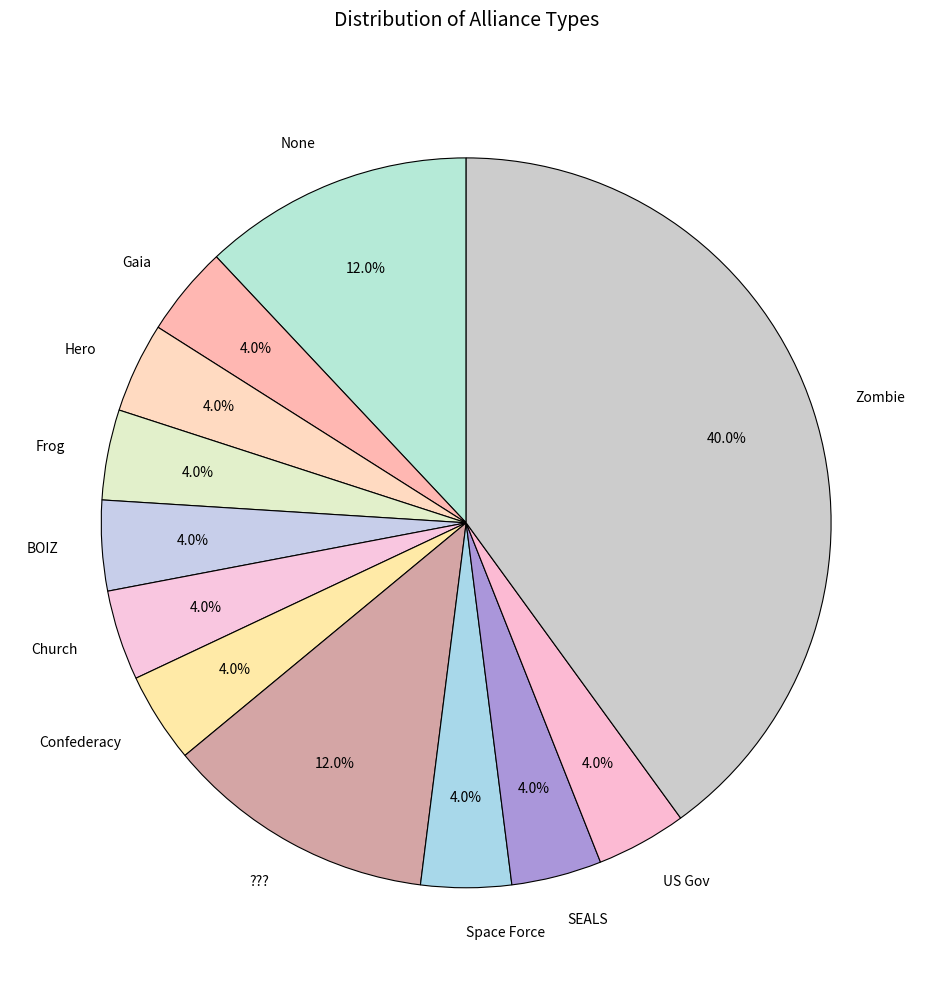

Does Space Force account for over 50% of the chart?

No